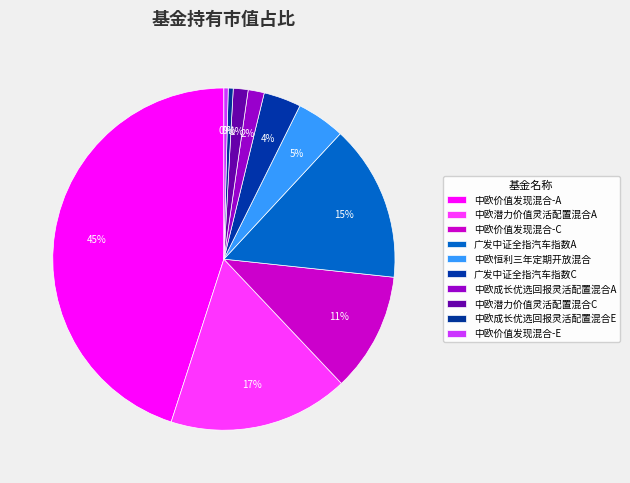

True or false: 中欧价值发现混合-E accounts for 1% of the total.

False